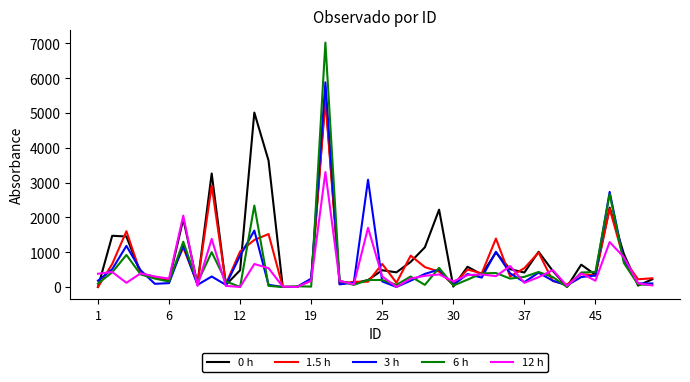

Which series has the widest spread of values?

6 h